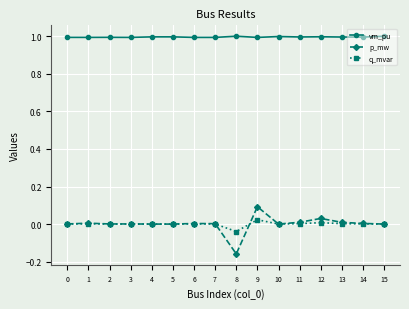

How many categories are shown in the chart?

16